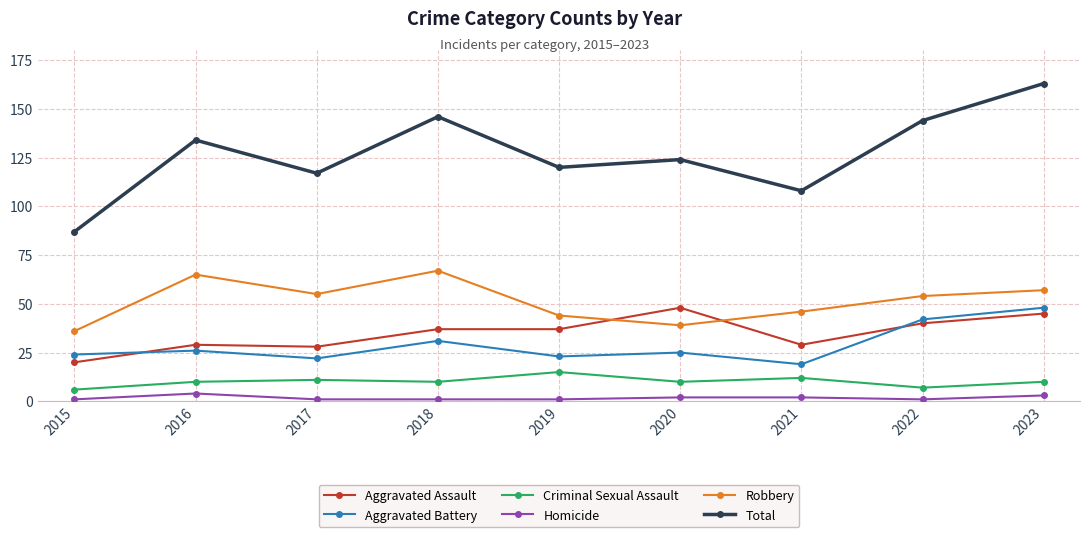

At which category does Total reach its first local peak?

2016